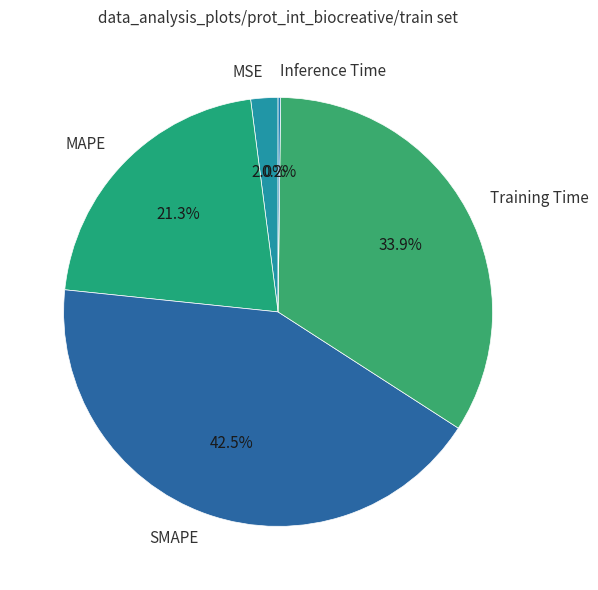

What percentage is the MAPE slice, to the nearest percent?

21%